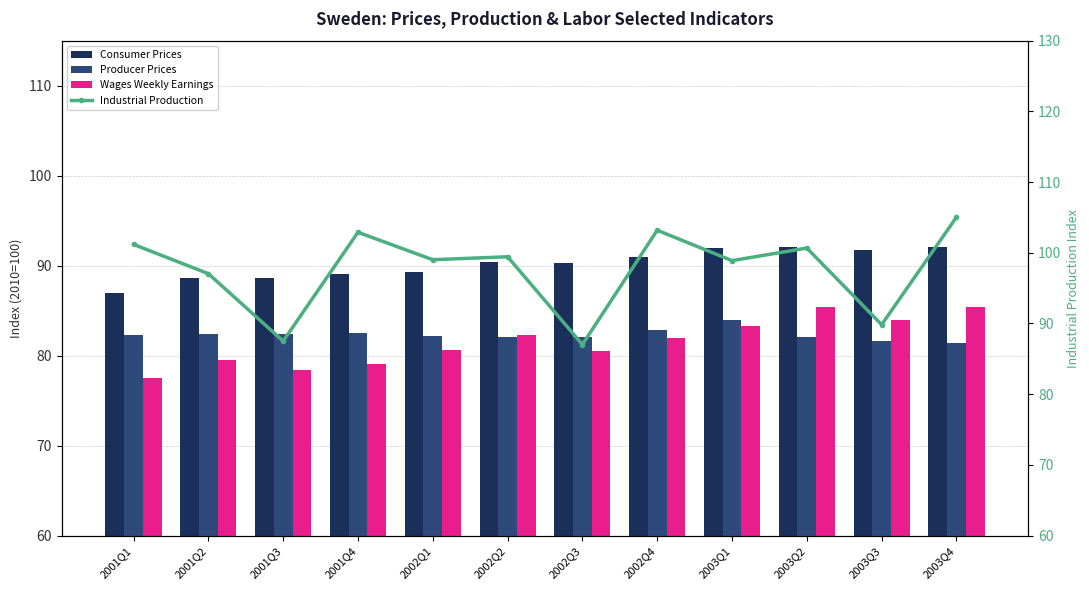

How many values in the Industrial Production series exceed 99?

7